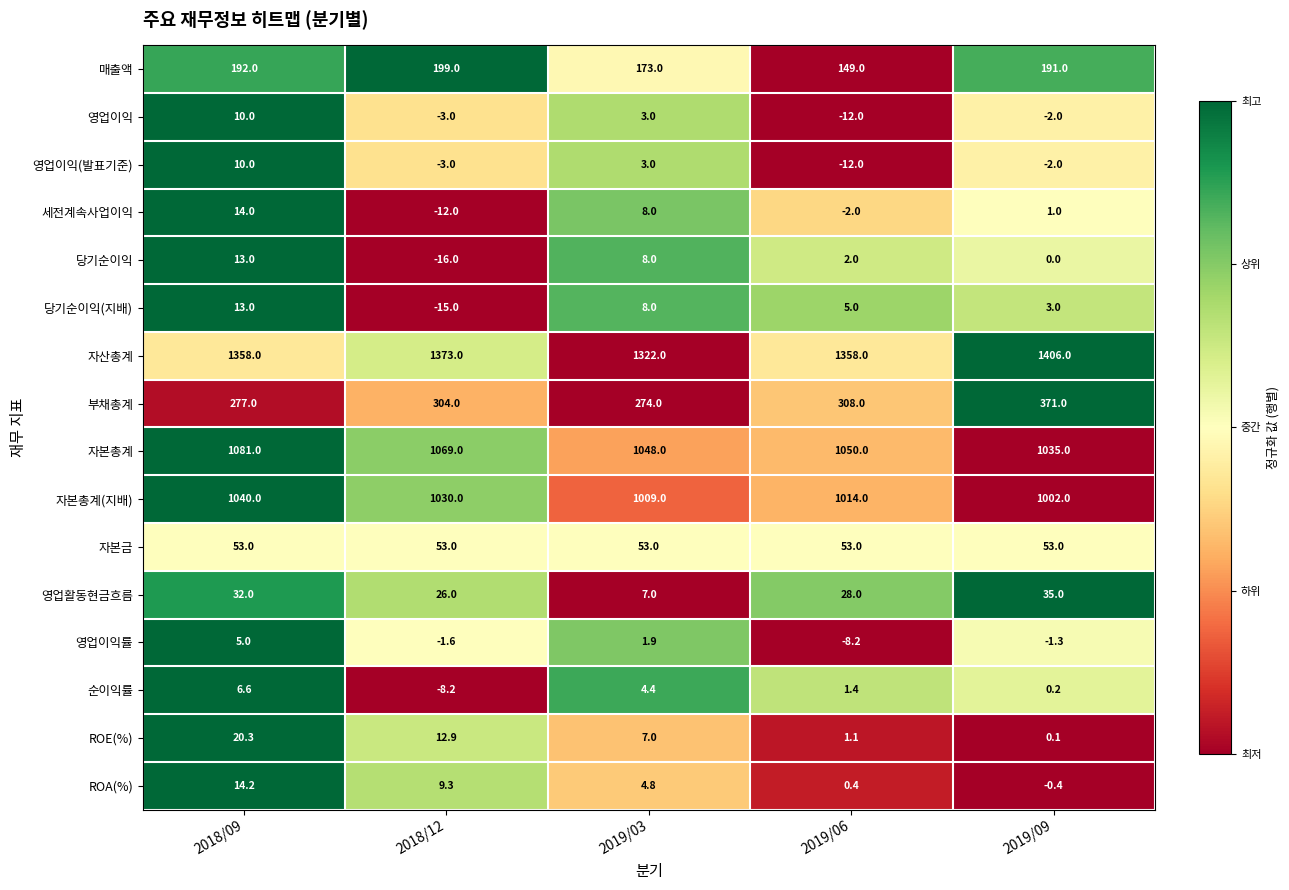

List the labels in order of 영업이익(발표기준) value, largest first.

2018/09, 2019/03, 2019/09, 2018/12, 2019/06